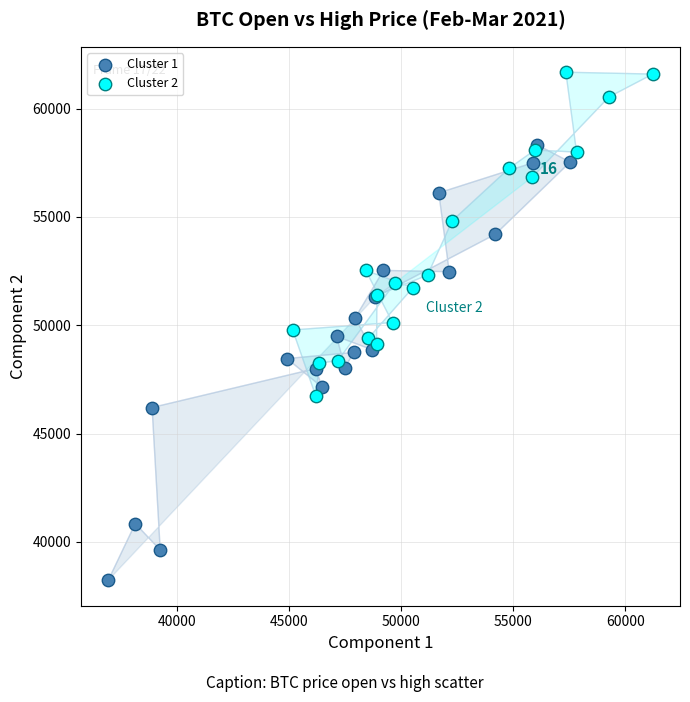

Which series reaches the maximum Y coordinate?

Cluster 2